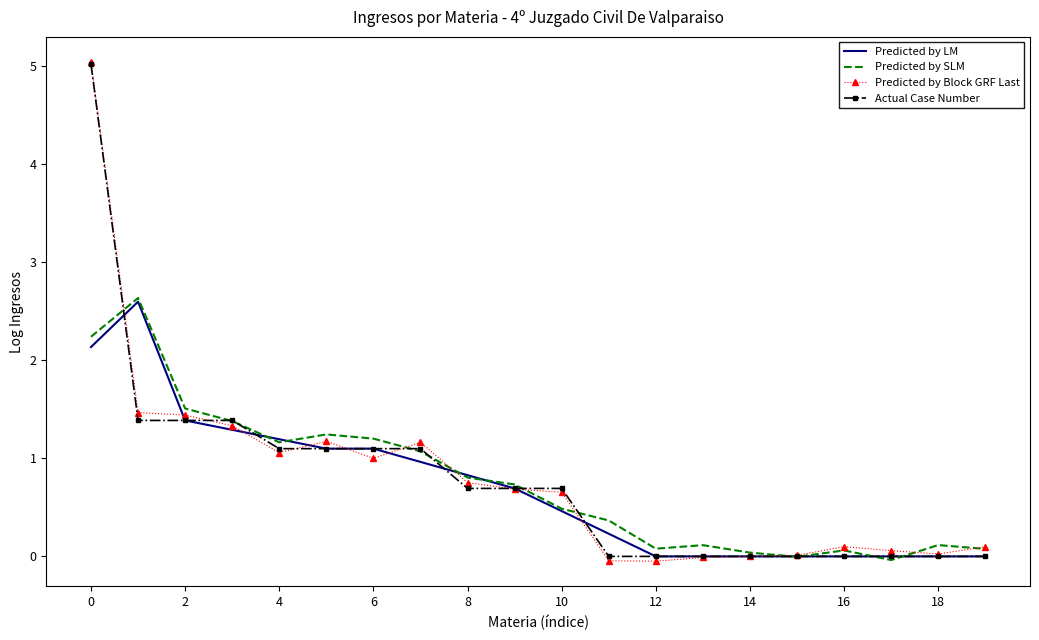

What is the maximum value for Actual Case Number?

5.0